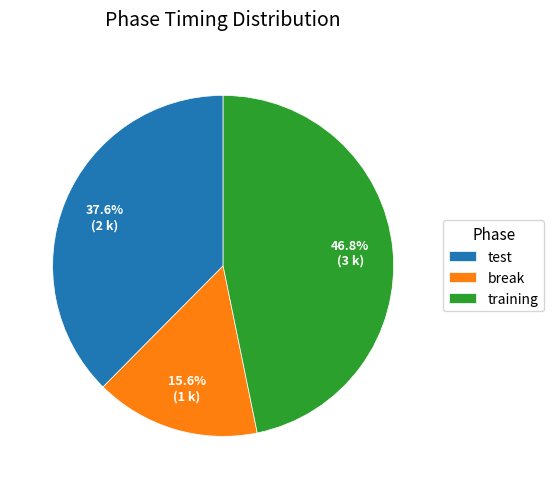

How many slices are in this pie chart?

3